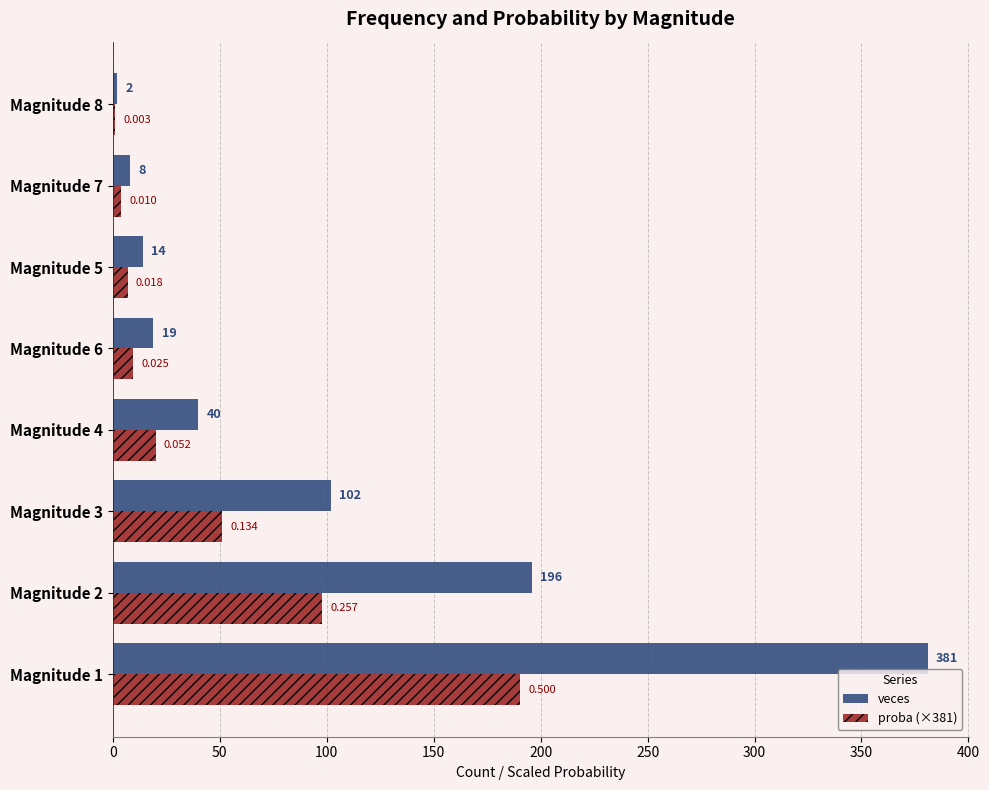

Which series changed the most between Magnitude 3 and Magnitude 8?

veces